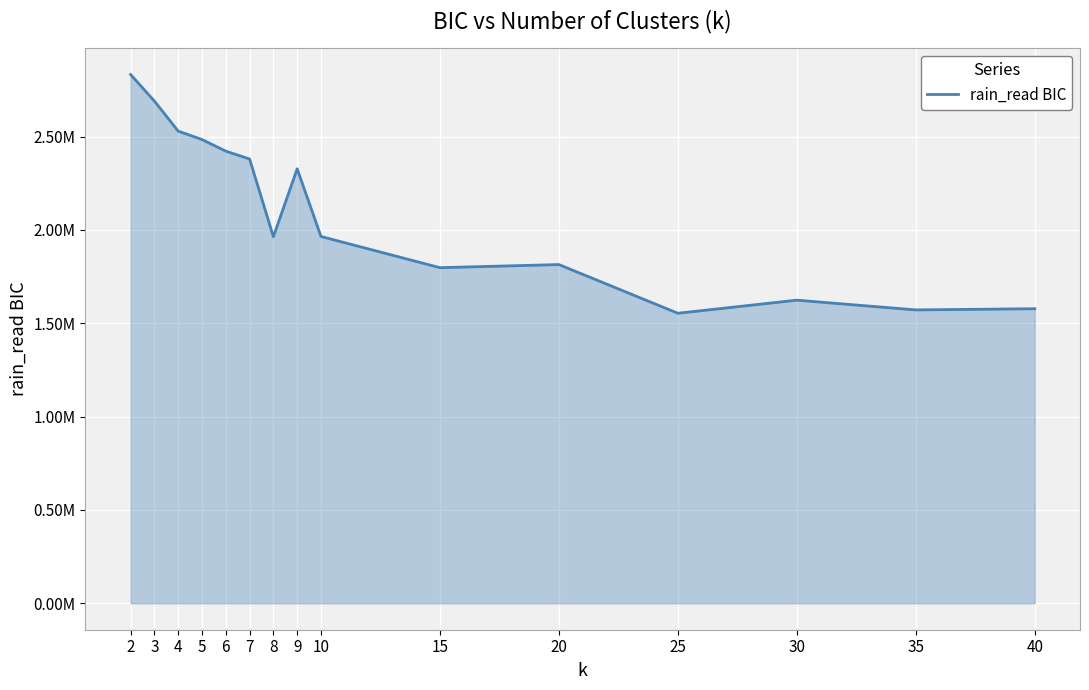

What is the ratio of the value at 2 to the value at 20?

1.6